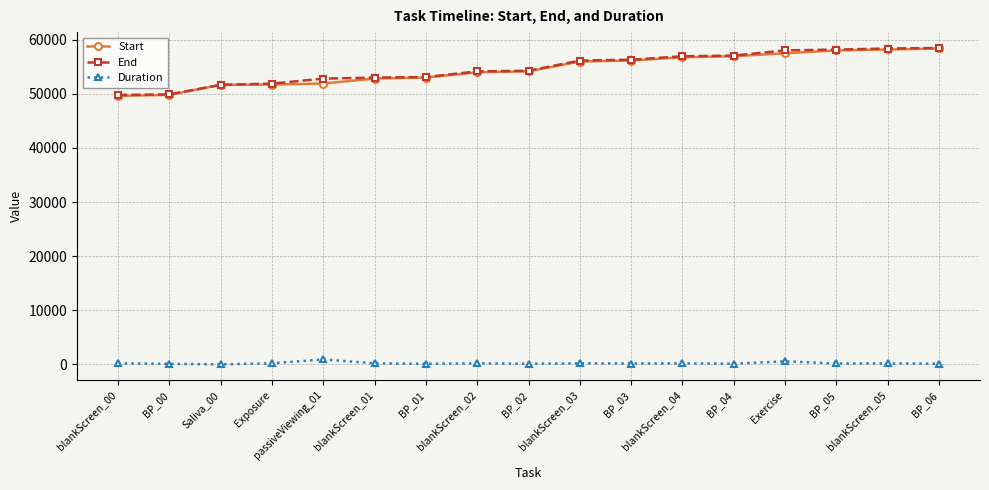

What is the highest value of the End series?

58481